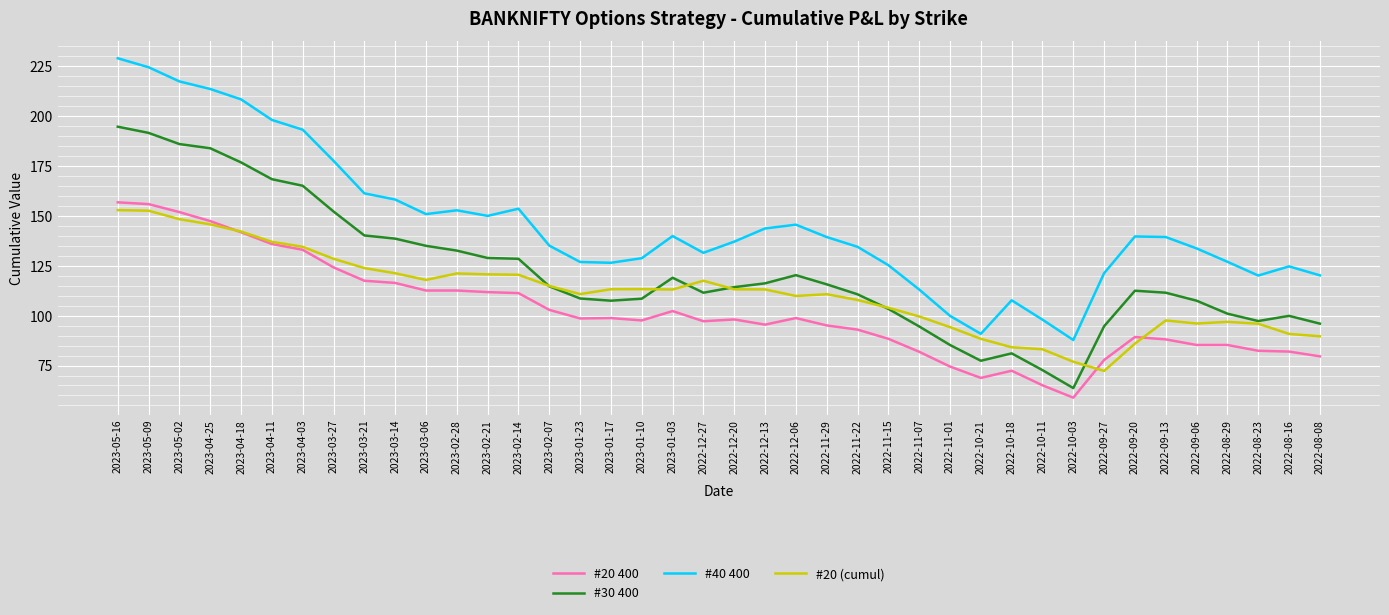

What are all the series names shown in the legend?

#20 400, #30 400, #40 400, #20 (cumul)